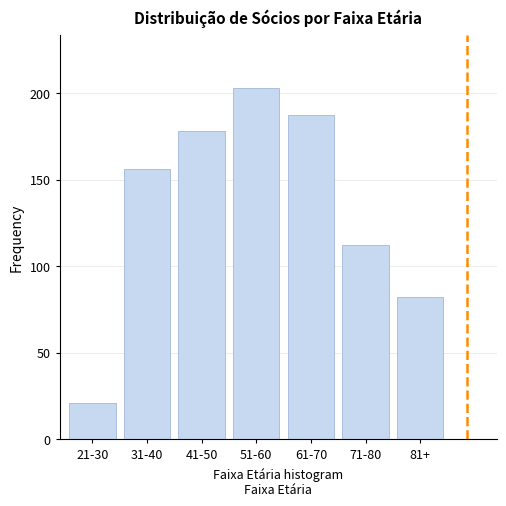

Reading left to right, transcribe all the data shown in this chart.

21-30=21	31-40=156	41-50=178	51-60=203	61-70=187	71-80=112	81+=82